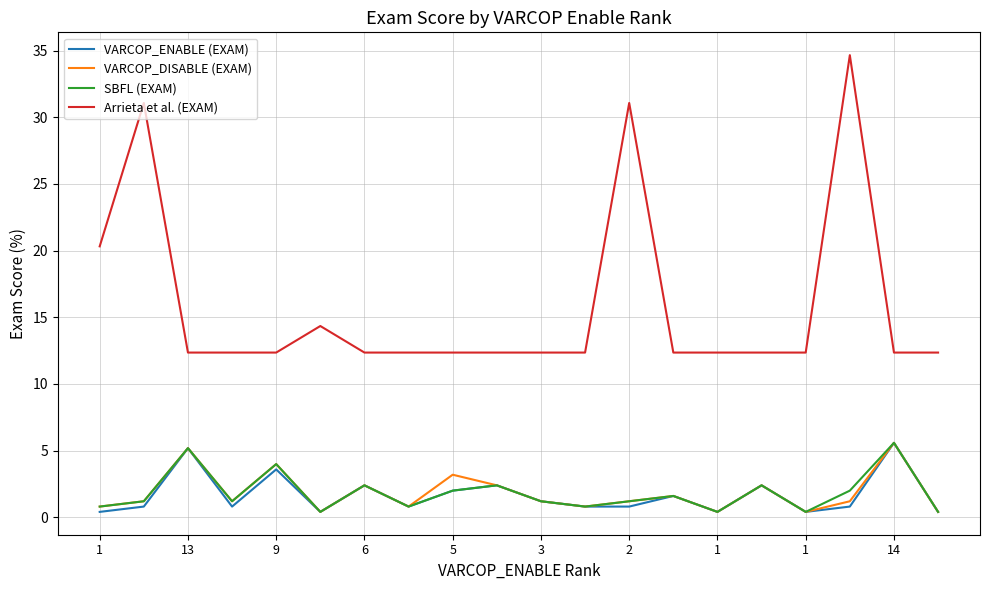

True or false: VARCOP_DISABLE (EXAM) and Arrieta et al. (EXAM) intersect in this chart.

False